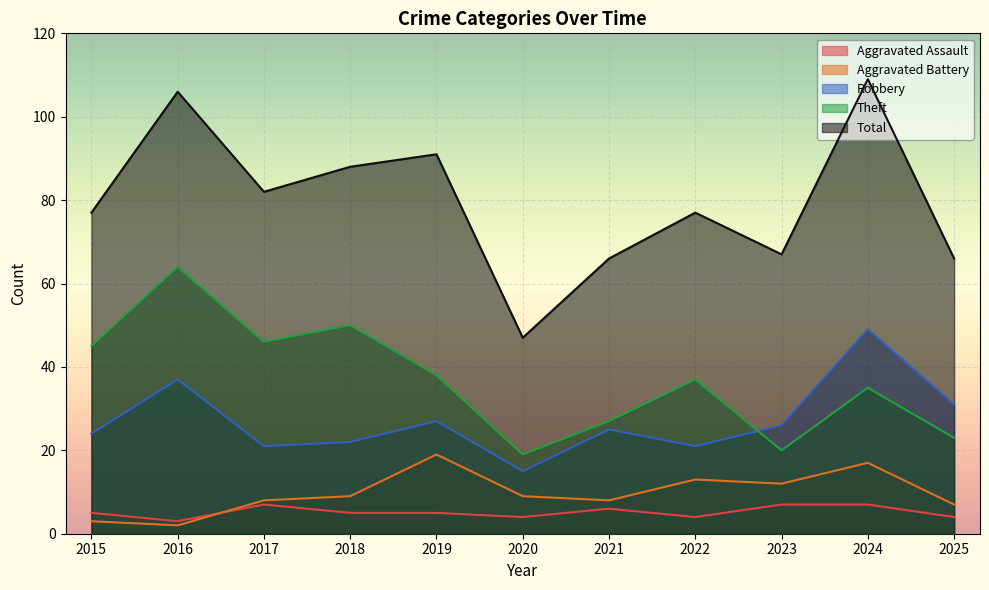

At which label is Aggravated Battery closest to 10?

2018